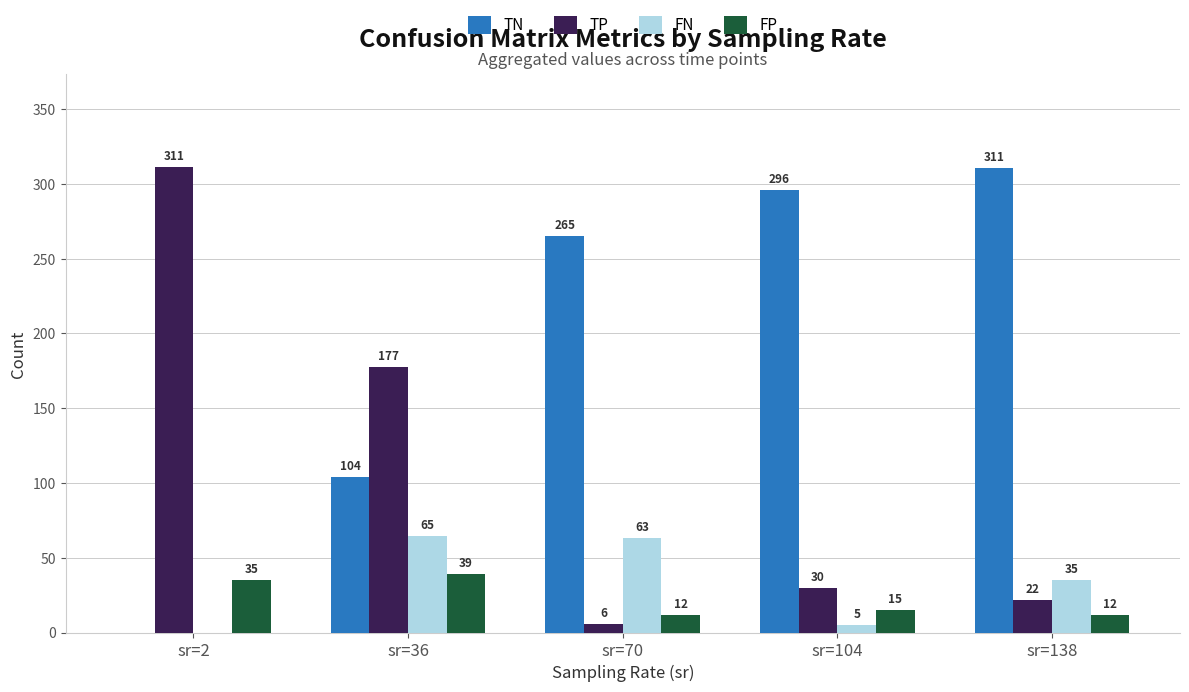

The FP series shows 35.0 at sr=2. True or false?

True